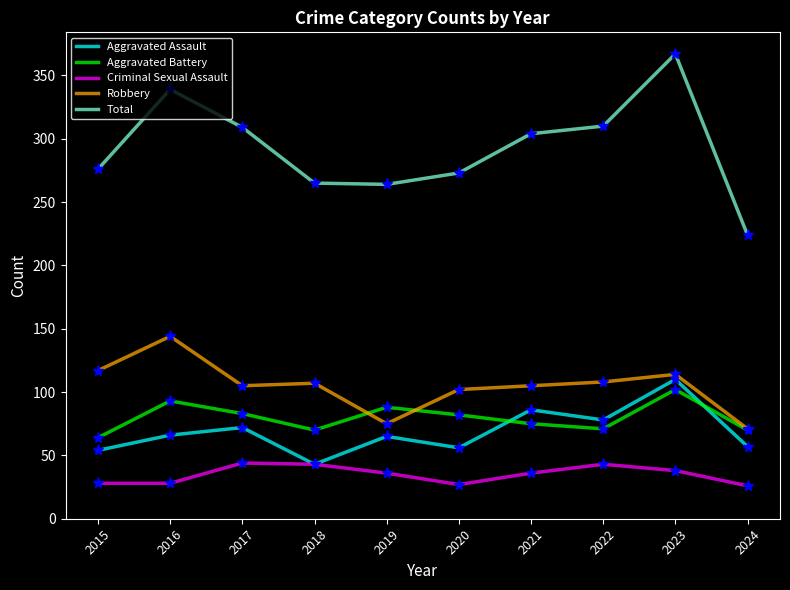

What is the sum of the Robbery values at 2023 and 2024?

185